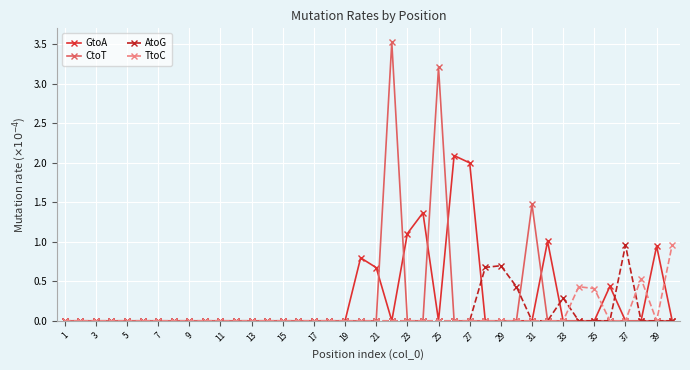

What is the value of the CtoT point at the 25th from the left?

3.2